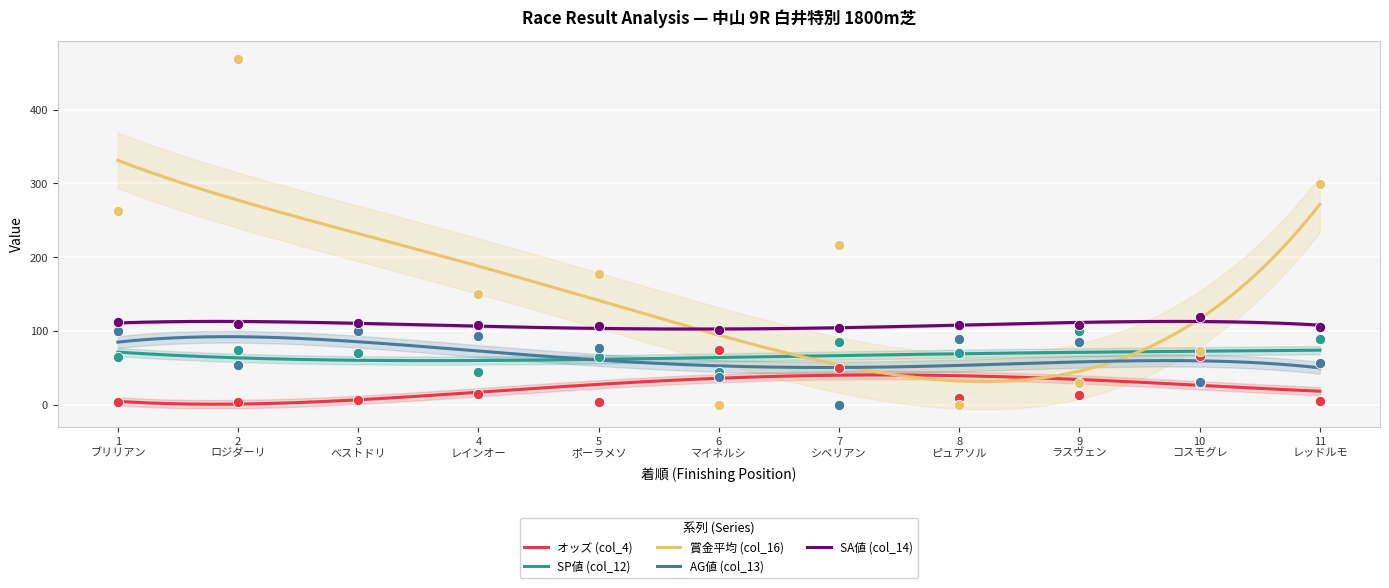

True or false: SA値 (col_14) and オッズ (col_4) intersect in this chart.

False